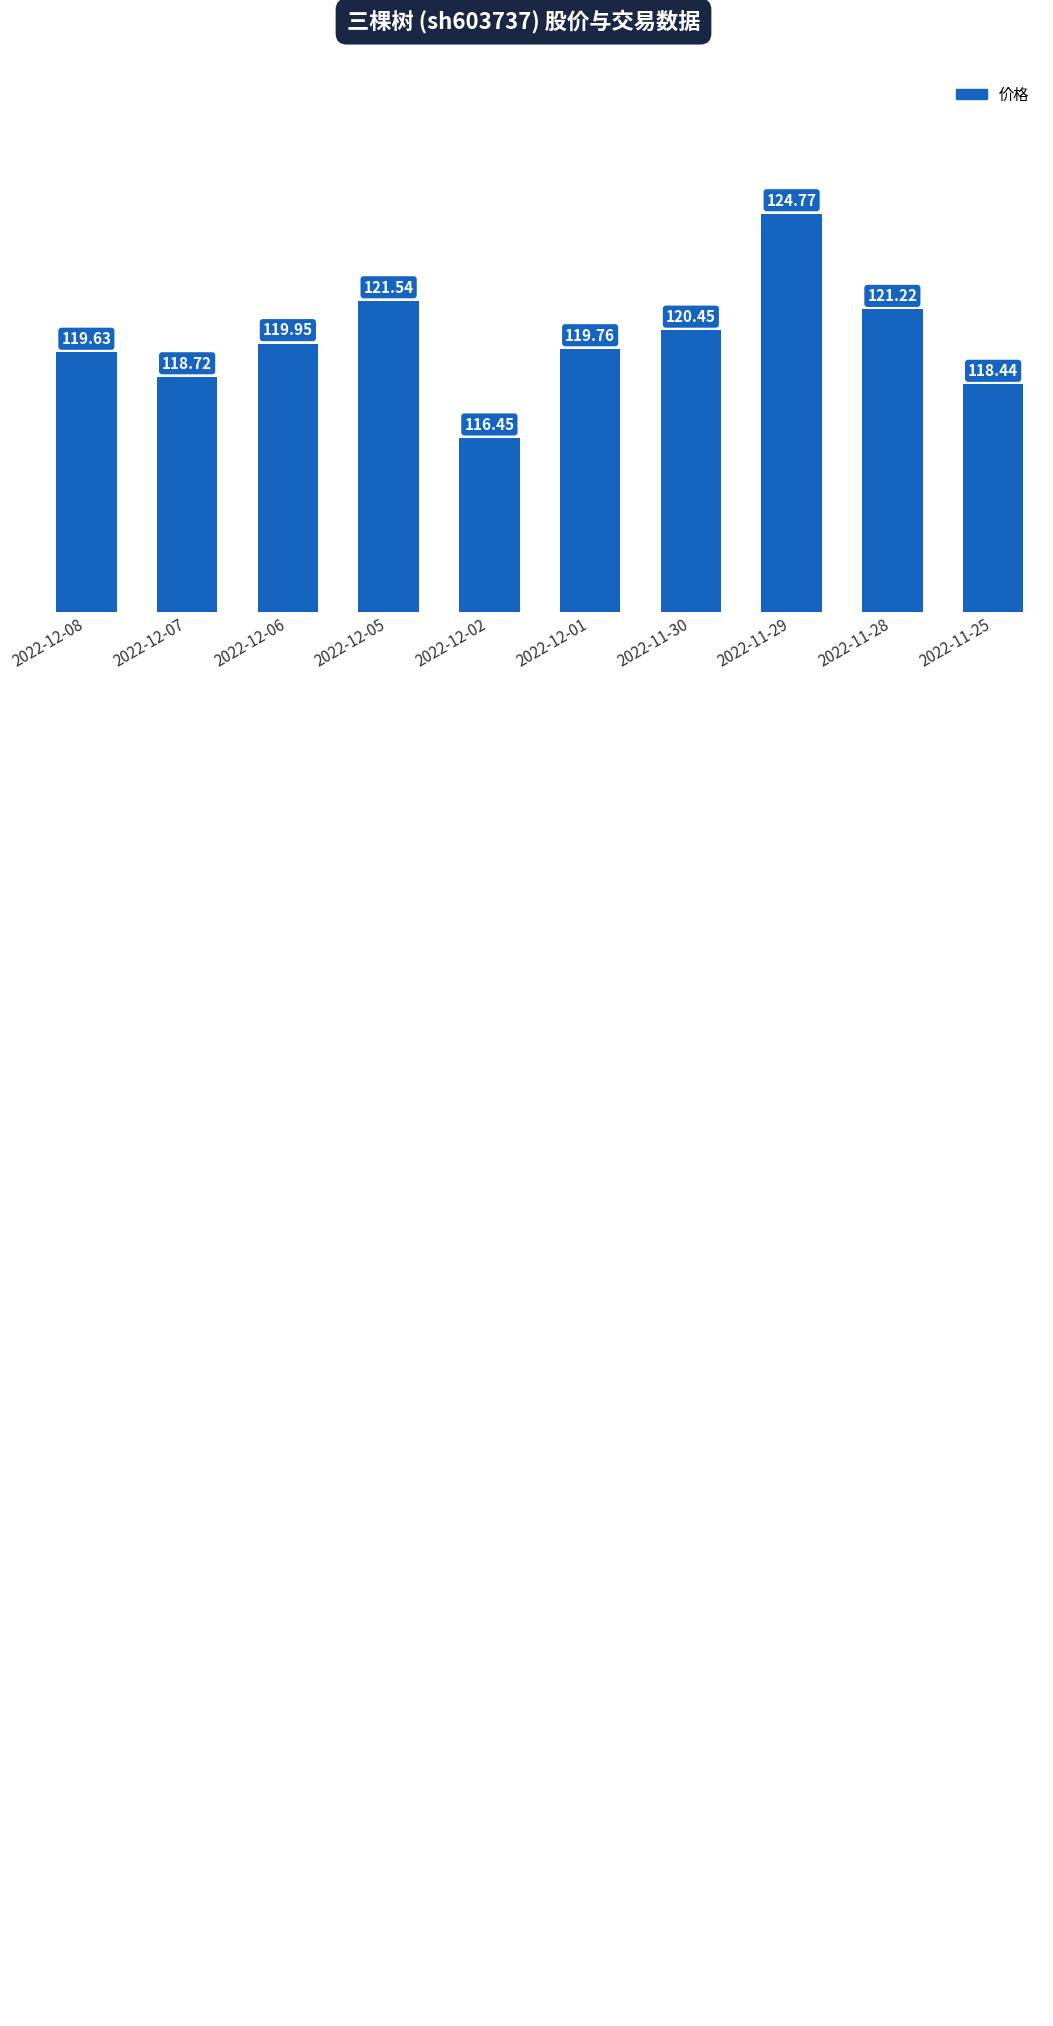

Reading right to left, extract all data points from this chart.

118.4	121.2	124.8	120.5	119.8	116.5	121.5	120.0	118.7	119.6